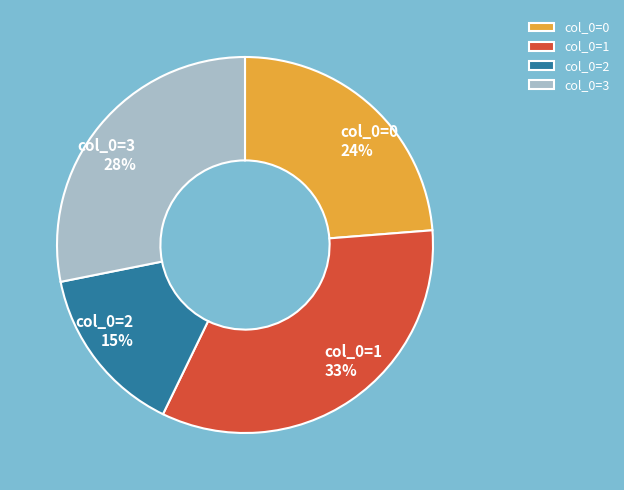

True or false: col_0=2 accounts for 29% of the total.

False